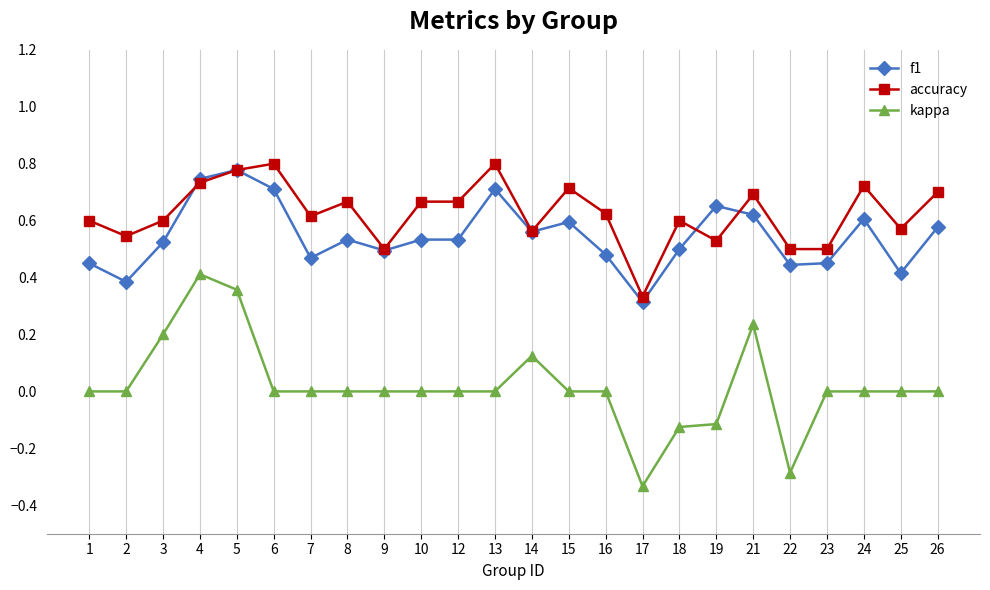

Which series changed the most between 12 and 18?

kappa